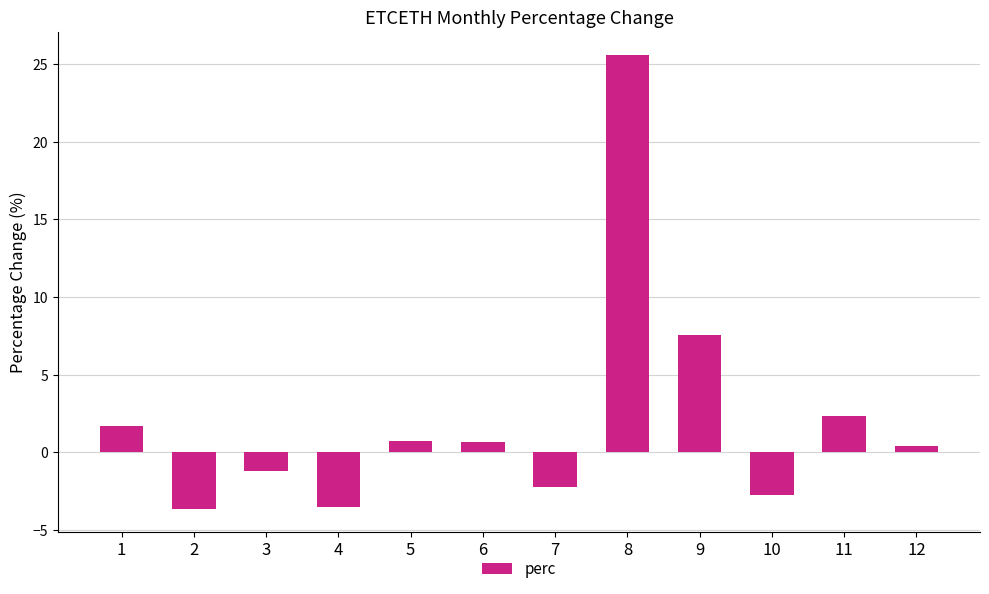

Reading left to right, list all the values displayed in this chart.

1=1.7	2=-3.6	3=-1.2	4=-3.5	5=0.7	6=0.7	7=-2.2	8=25.6	9=7.6	10=-2.8	11=2.4	12=0.4